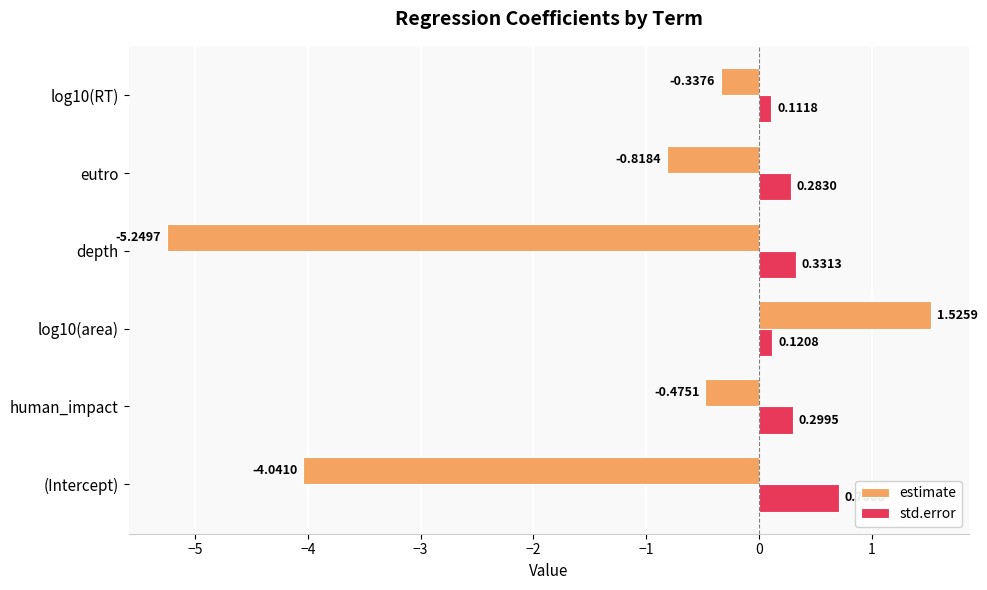

Which series has the largest total across all categories?

std.error